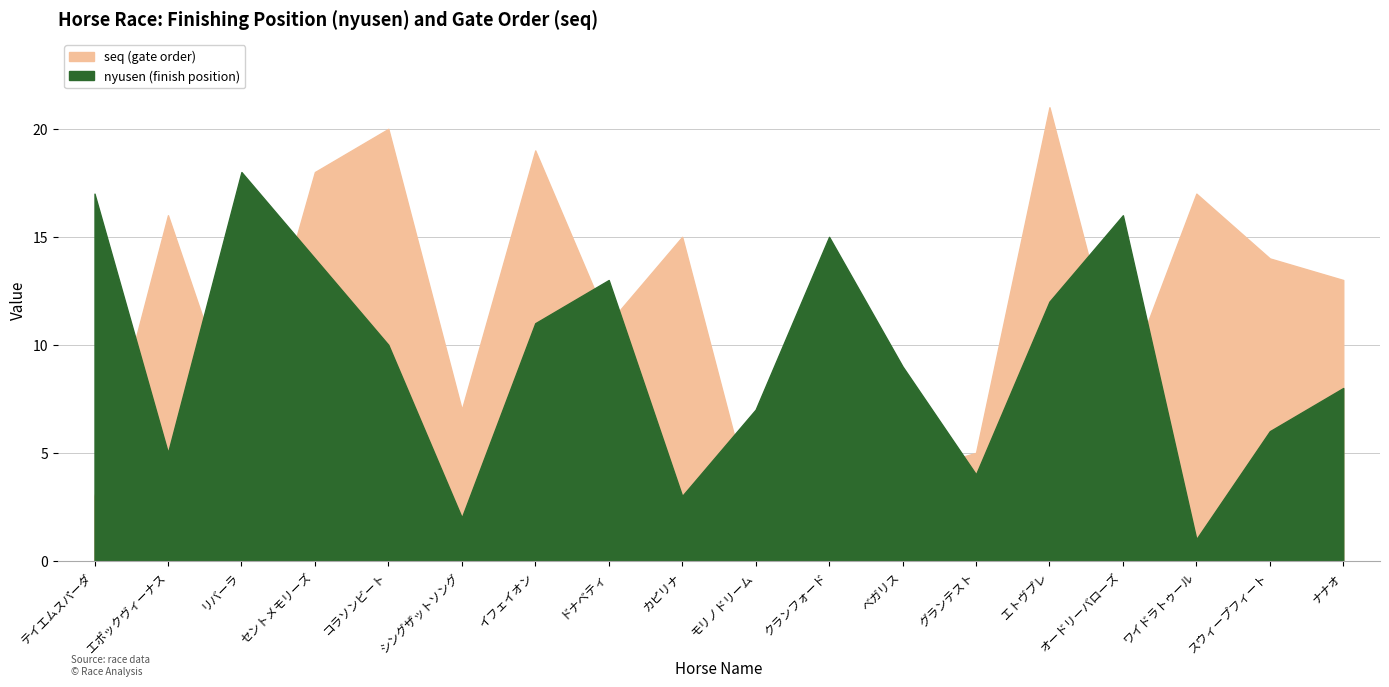

Which series has the largest range (max minus min)?

seq